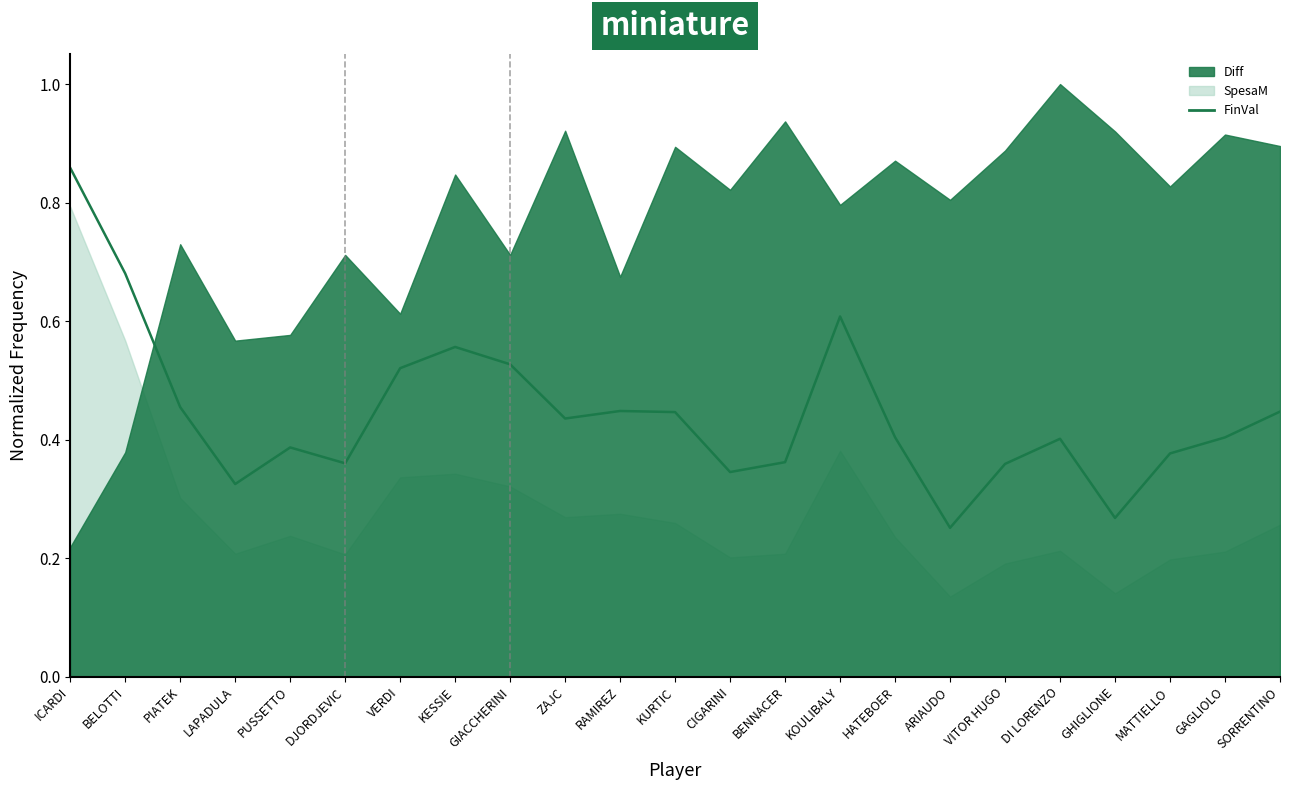

Which has a higher value, KURTIC or PUSSETTO?

KURTIC